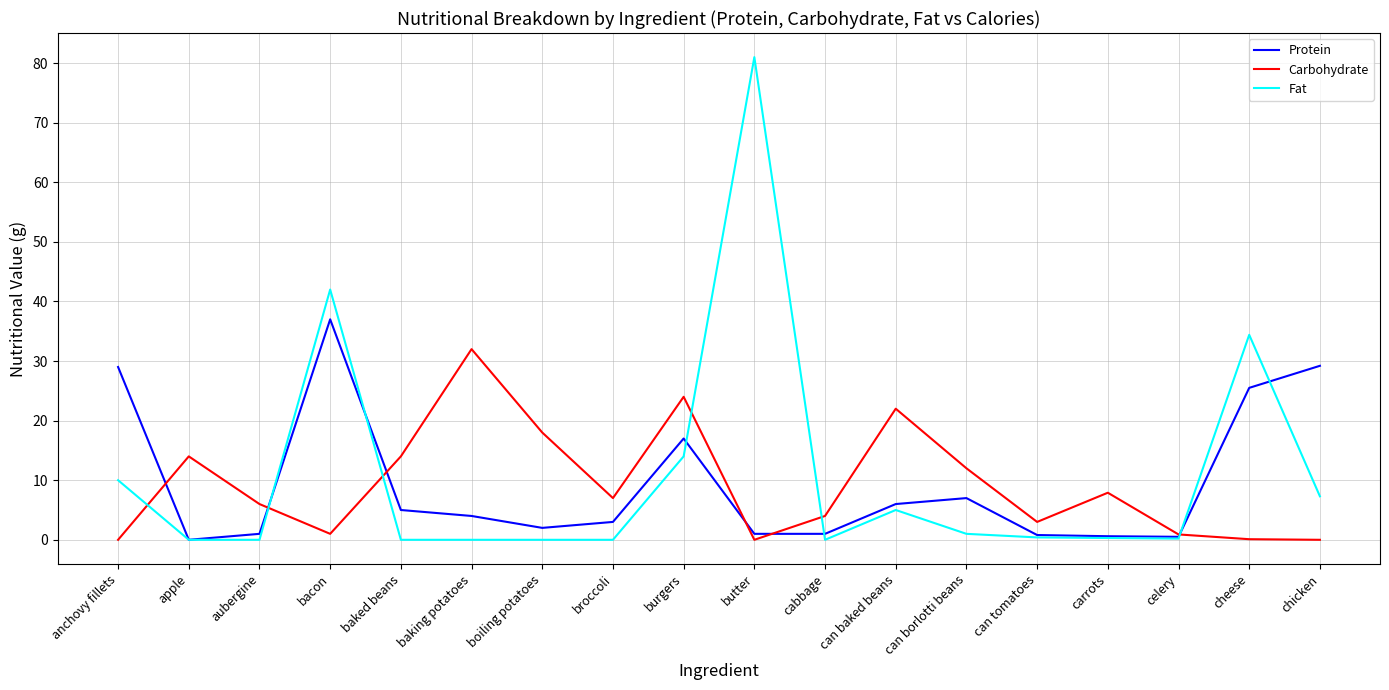

Which series has the largest range (max minus min)?

Fat